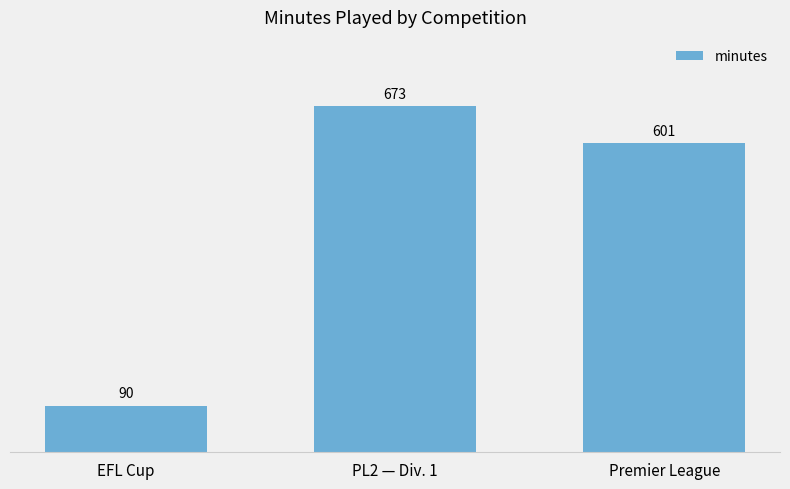

What is the difference between the maximum and minimum values?

583